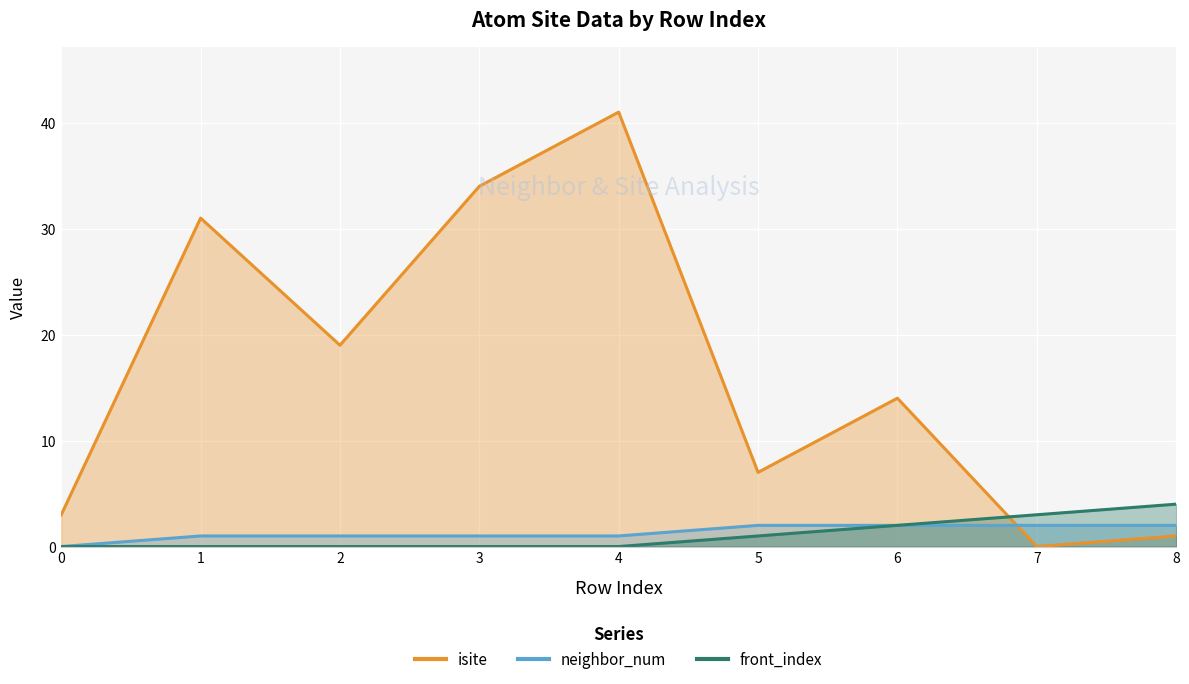

What are all the series names shown in the legend?

isite, neighbor_num, front_index